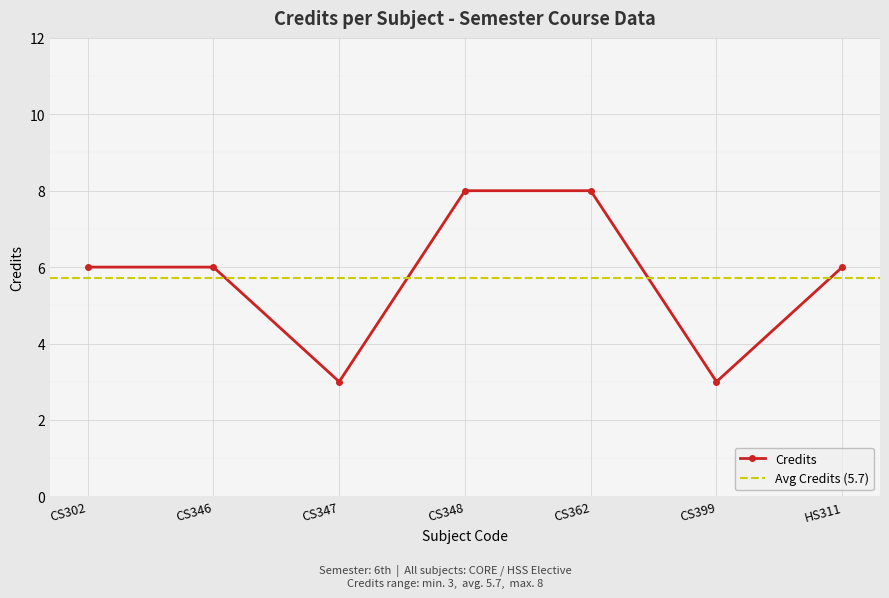

What is the label of the 2nd point from the right?

CS399